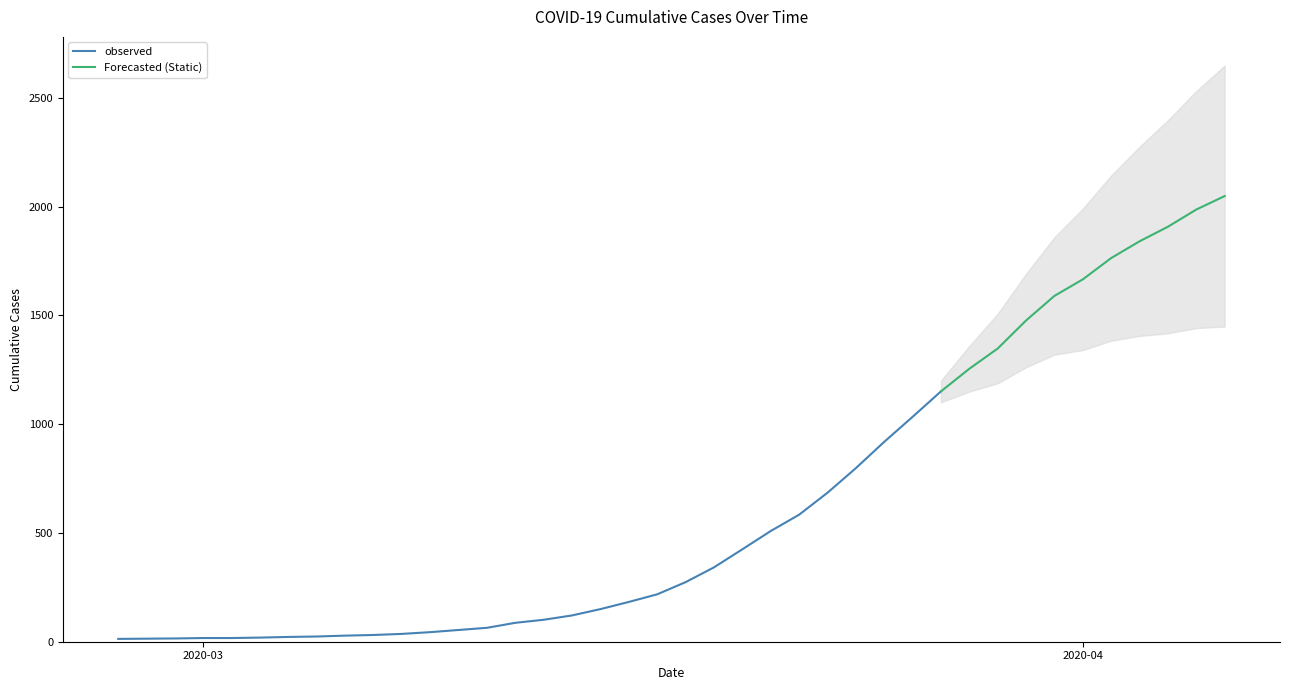

Which has a higher value, 2020-03-01 or 2020-03-31?

2020-03-31